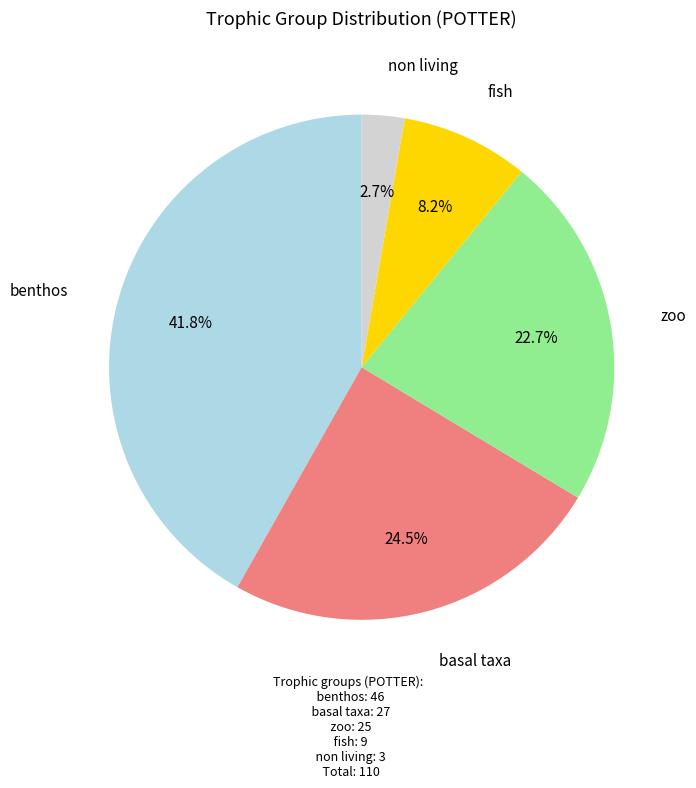

To the nearest percent, what portion does fish represent?

8%